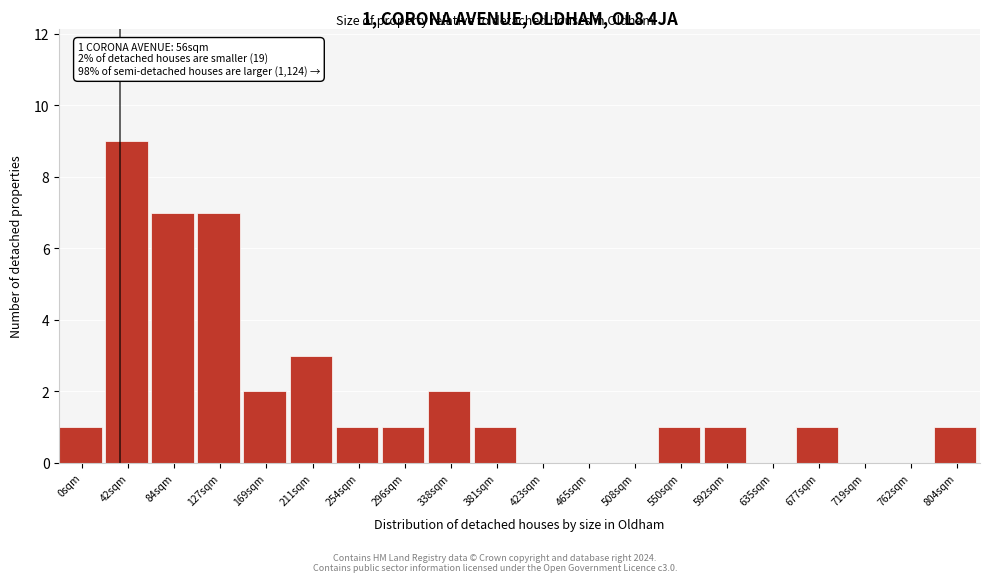

Reading left to right, transcribe all the data shown in this chart.

0sqm=1	42sqm=9	84sqm=7	127sqm=7	169sqm=2	211sqm=3	254sqm=1	296sqm=1	338sqm=2	381sqm=1	423sqm=0	465sqm=0	508sqm=0	550sqm=1	592sqm=1	635sqm=0	677sqm=1	719sqm=0	762sqm=0	804sqm=1